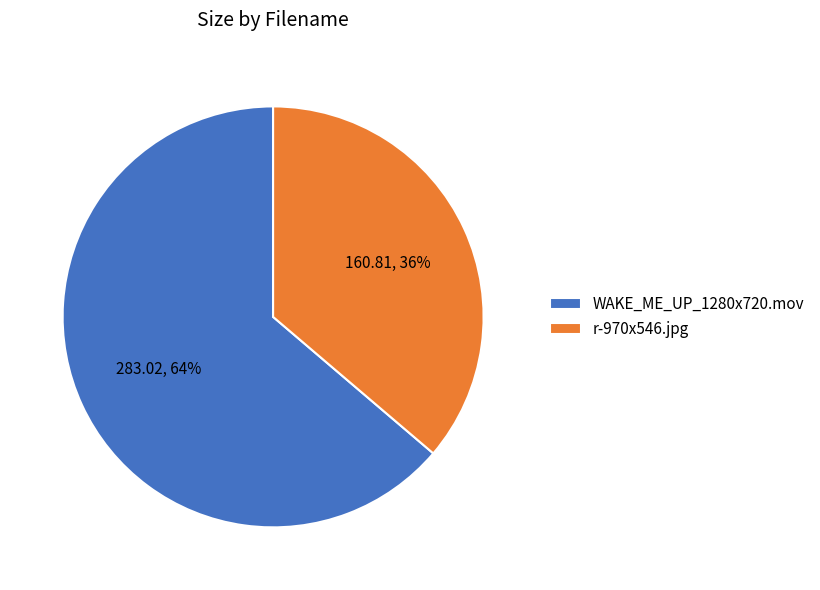

Which category has the biggest portion of the pie?

WAKE_ME_UP_1280x720.mov